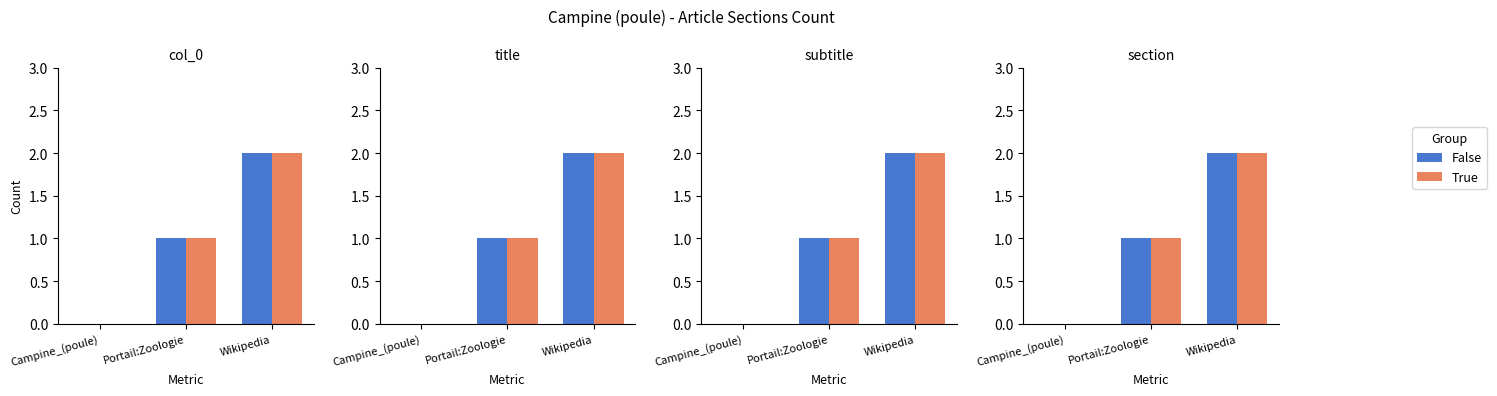

How many positive values does the True series have?

2